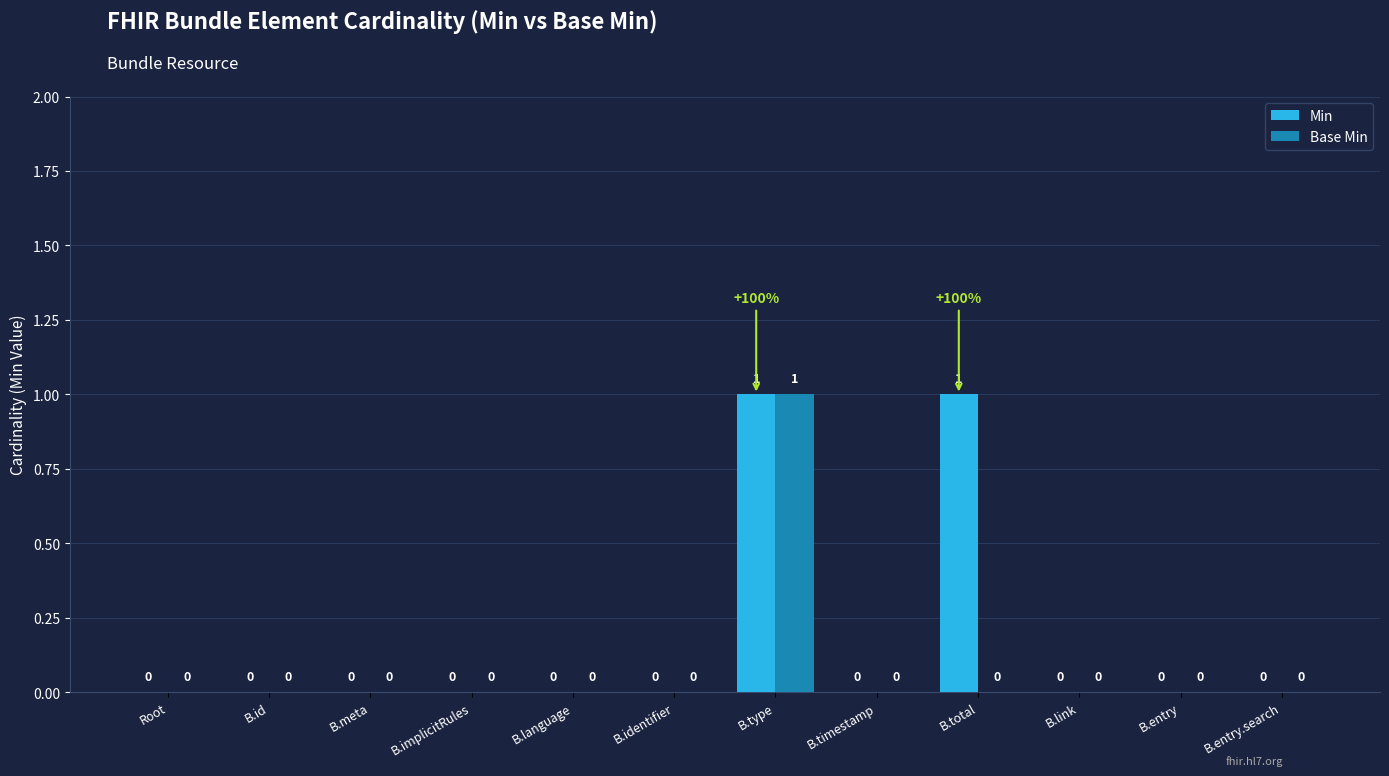

How many groups of bars are there?

12